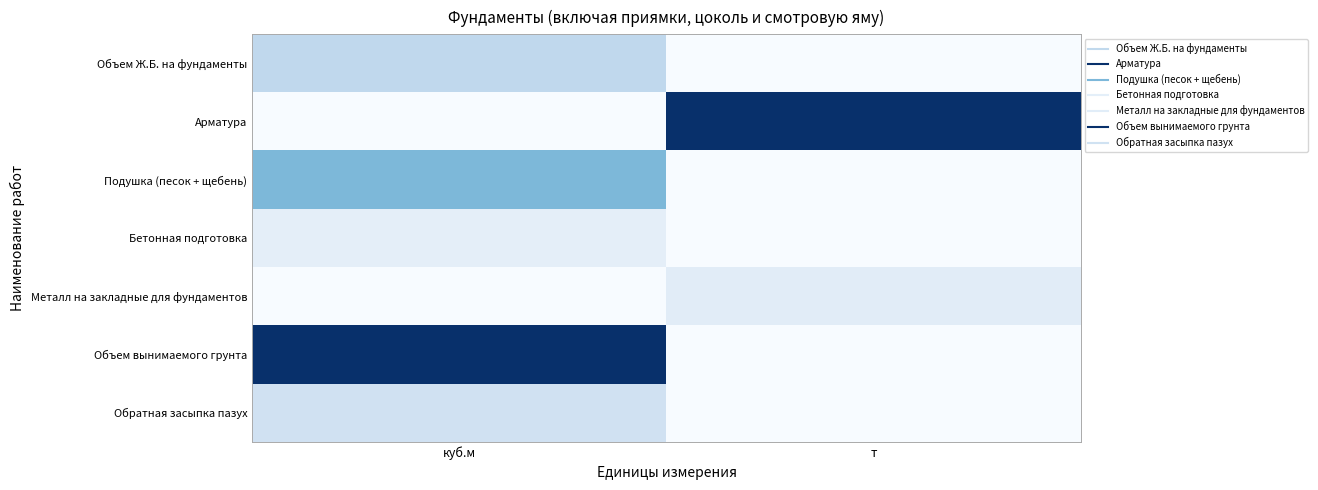

Rank the series at т from highest to lowest value.

Арматура, Металл на закладные для фундаментов, Объем Ж.Б. на фундаменты, Подушка (песок + щебень), Бетонная подготовка, Объем вынимаемого грунта, Обратная засыпка пазух